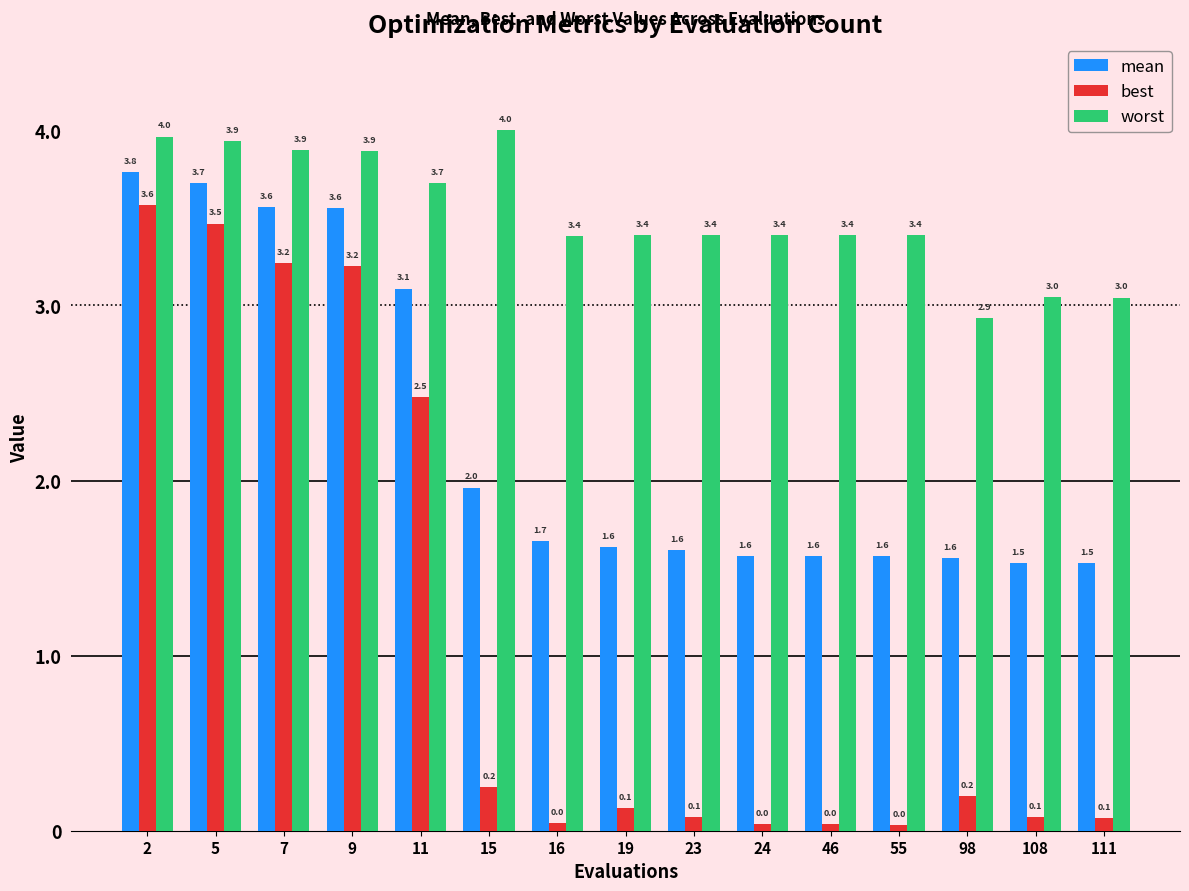

Which series has the largest total across all categories?

worst